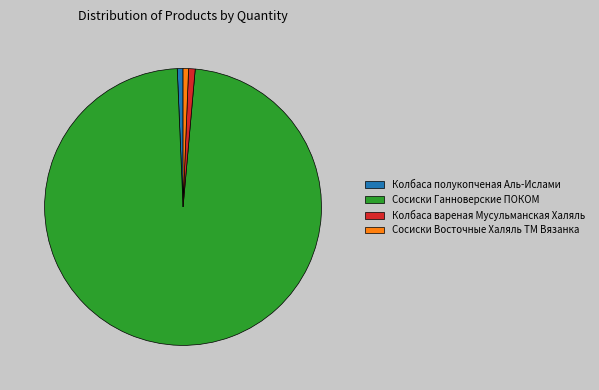

Approximately how many times larger is the value at Сосиски Ганноверские ПОКОМ compared to Сосиски Восточные Халяль ТМ Вязанка?

154.5